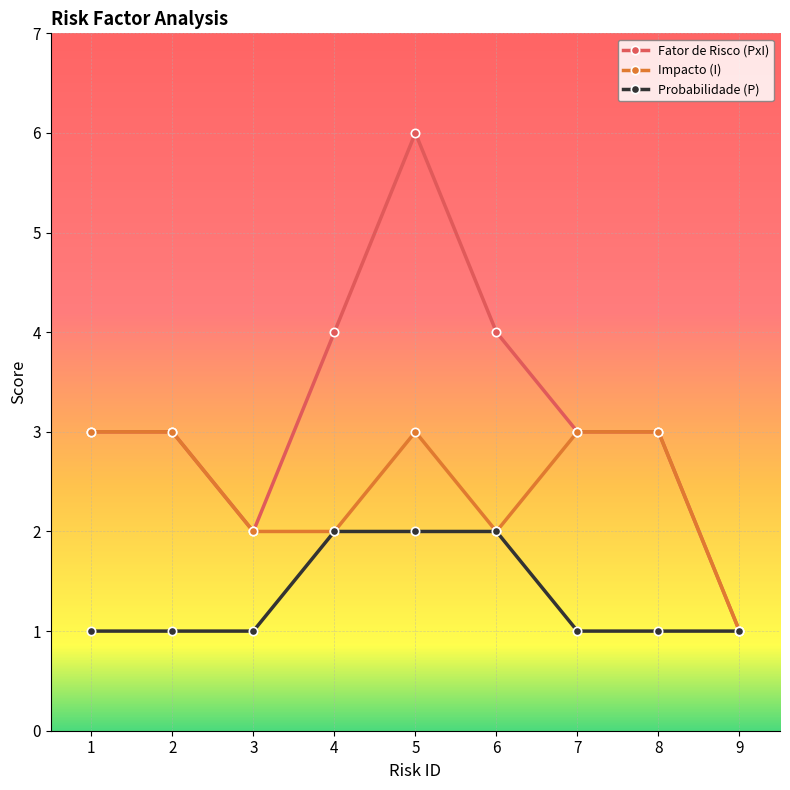

What is the sum of all Impacto (I) values?

22